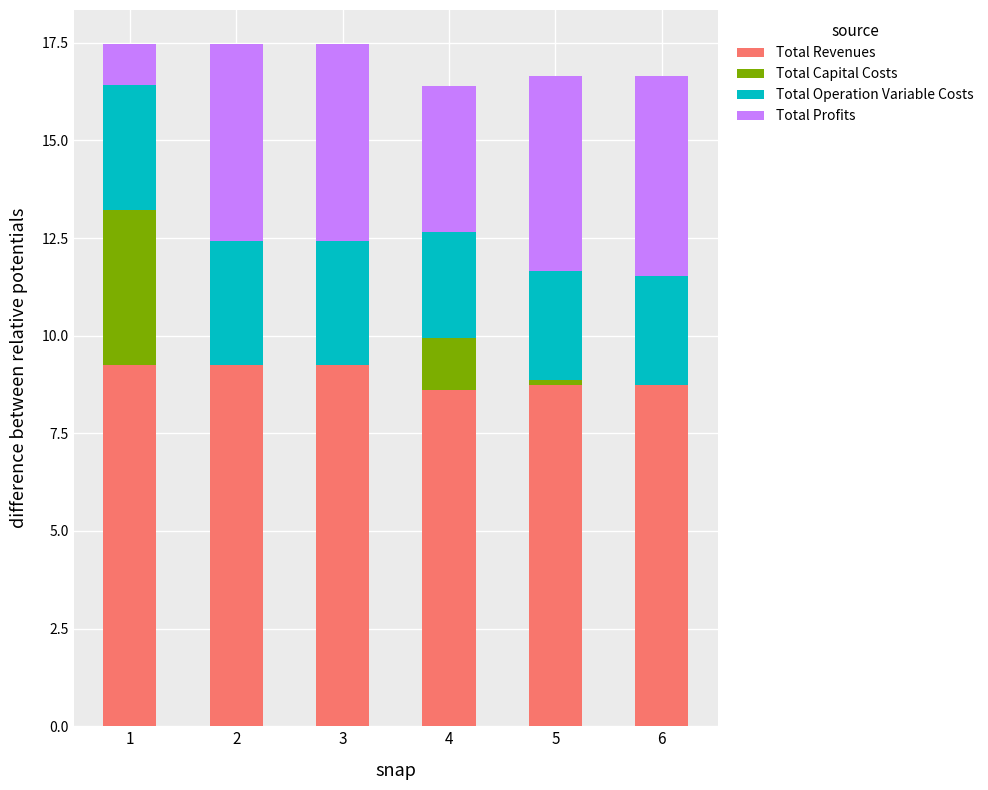

Is it true that Total Revenues equals 4.9 at 3?

False